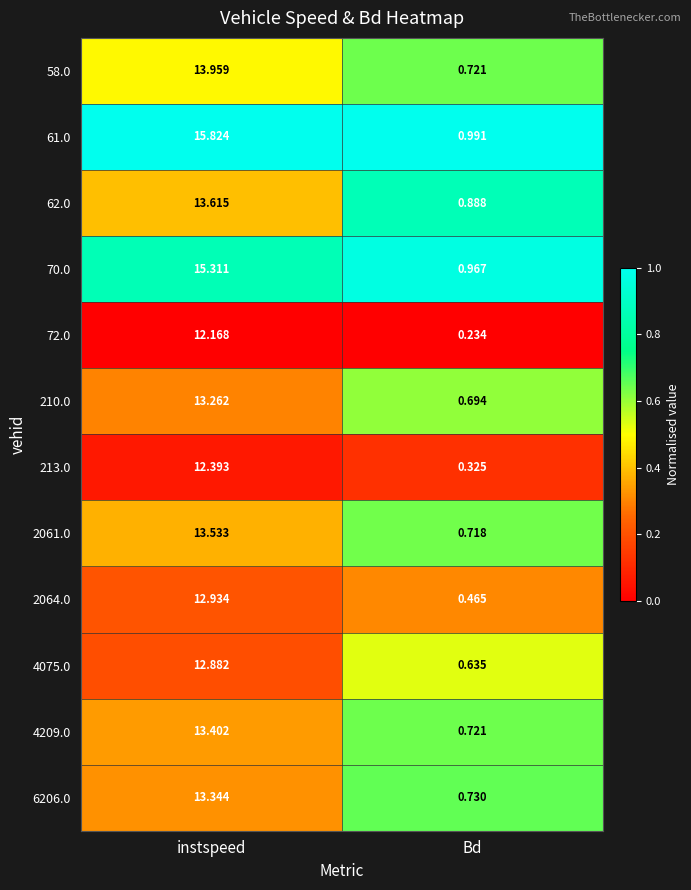

At which category is the sum across all series the highest?

instspeed